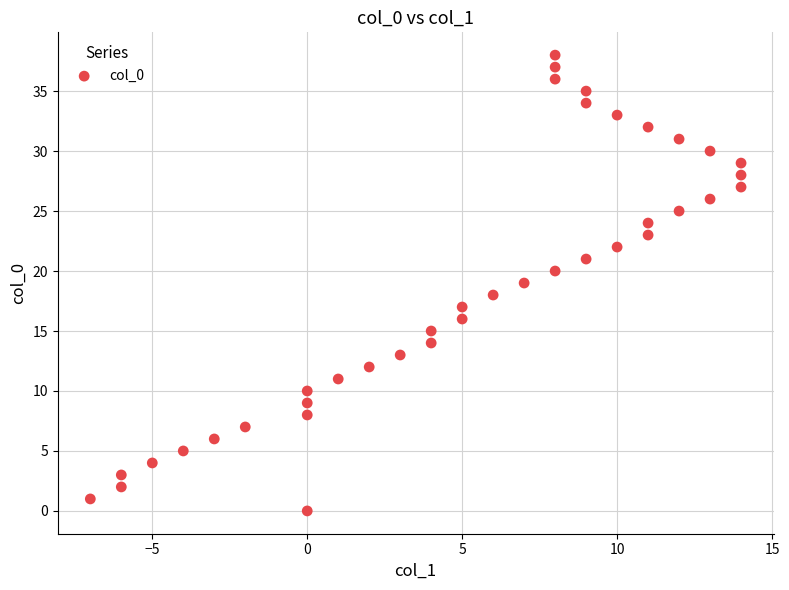

What is the range of Y values (max minus min)?

38